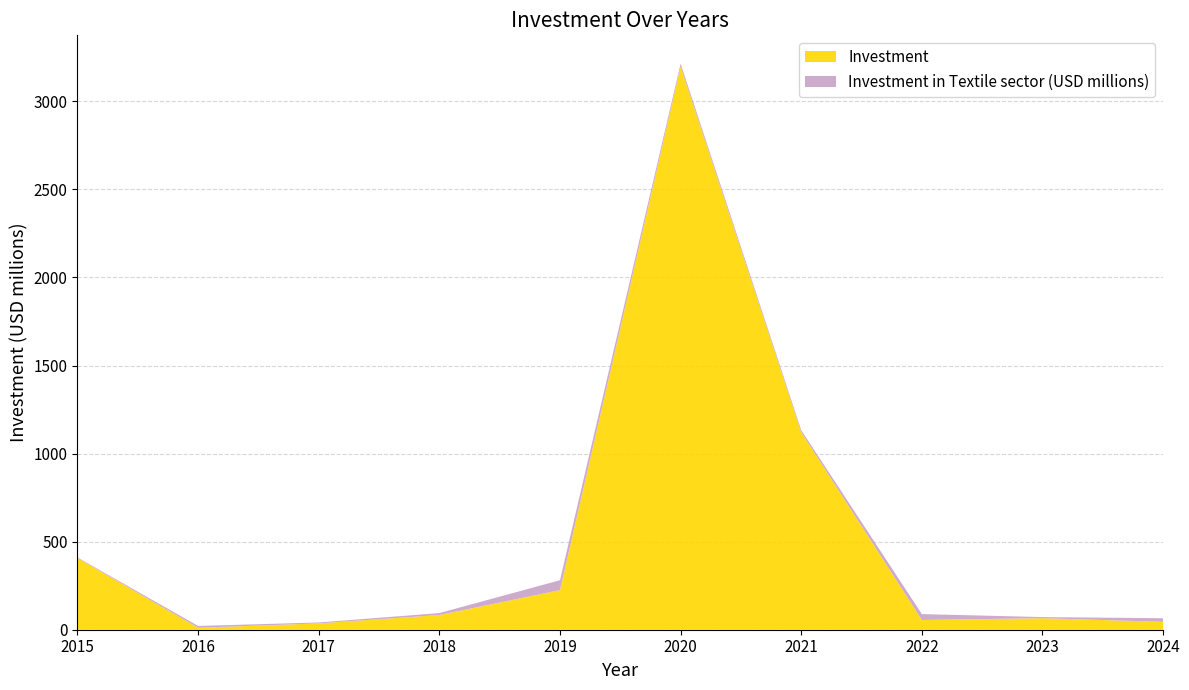

Reading left to right, list all the values displayed in this chart.

Investment: 406.7	11.3	36.0	83.5	224.8	3197.6	1120.8	55.2	65.6	44.7
Investment in Textile sector (USD millions): 3.5	10.2	5.2	10.9	56.2	16.1	11.6	33.7	6.2	20.5